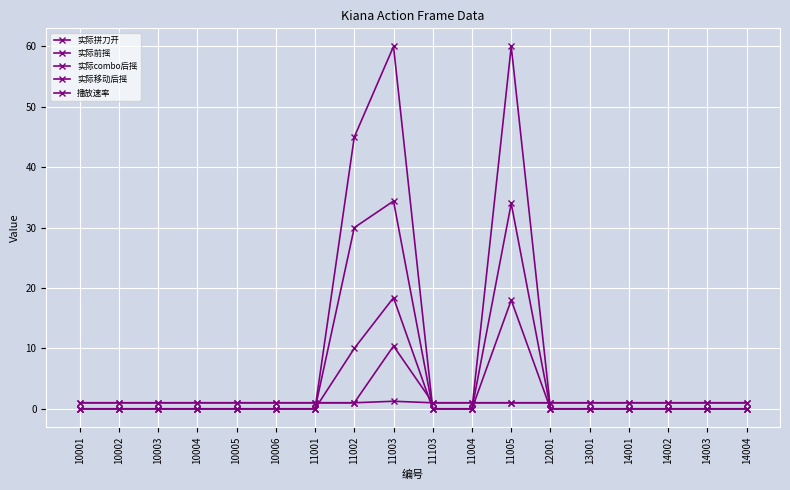

Is the value of 实际拼刀开 at 11103 greater than the value of 播放速率 at 10005?

No